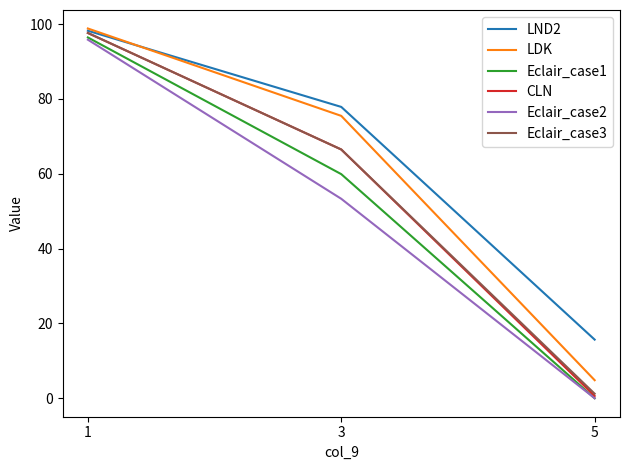

Which category has the lowest value in the CLN series?

5